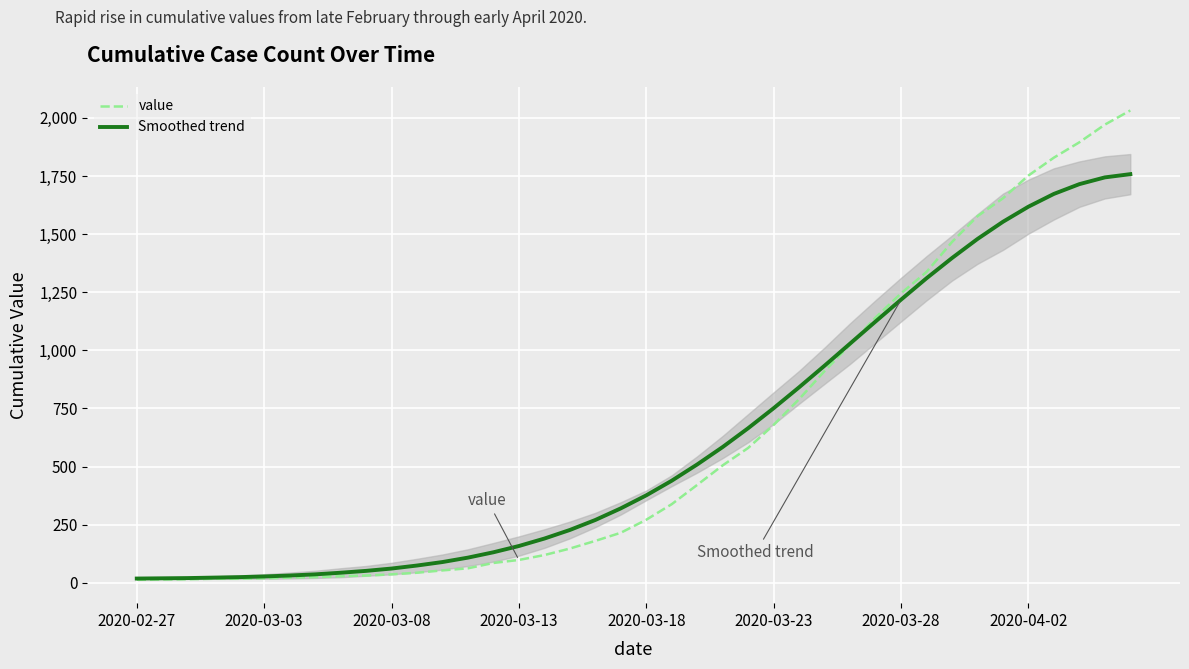

The value of value at 2020-03-28 is 1245. True or false?

True